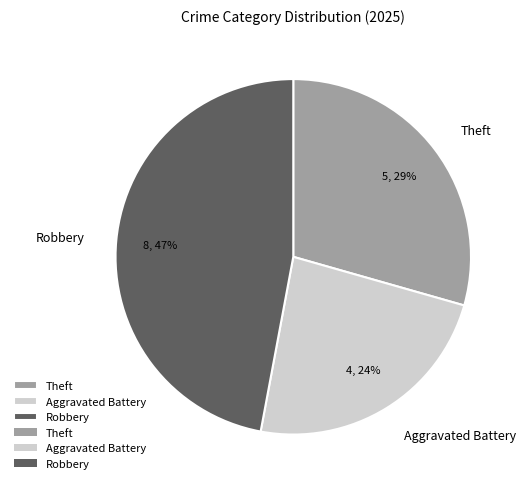

How many slices are in this pie chart?

3